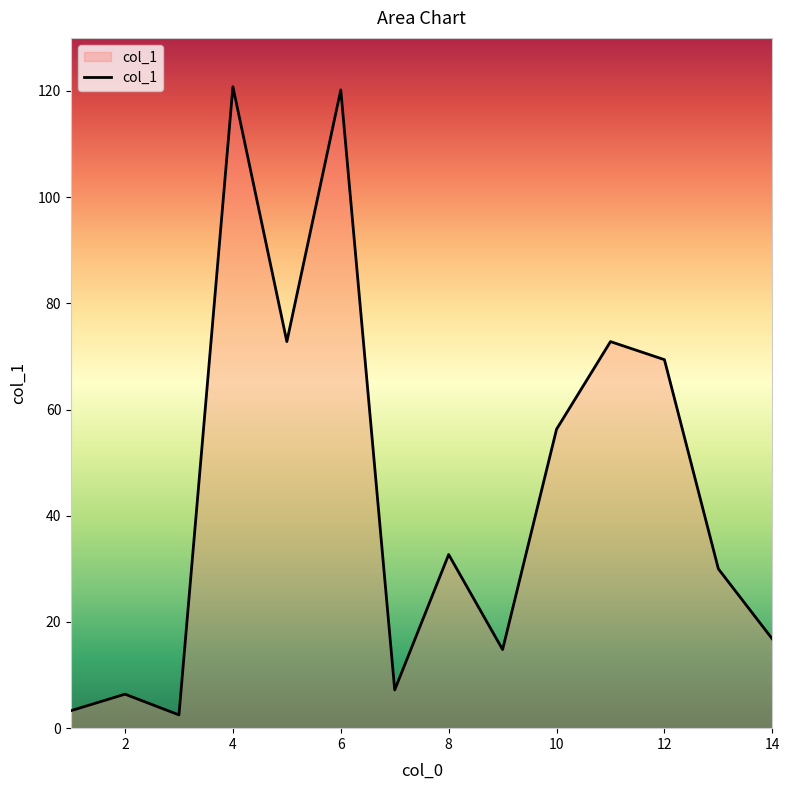

What is the greatest value displayed?

120.8